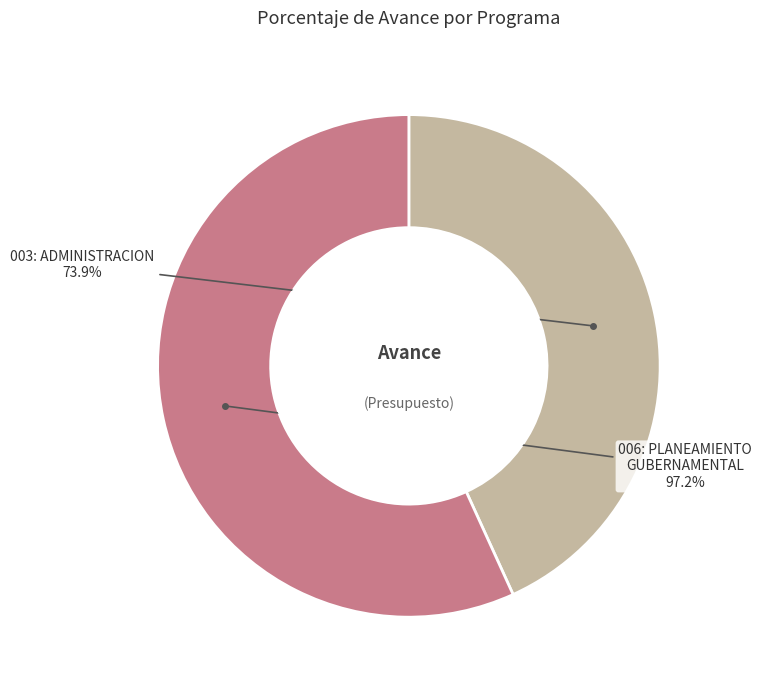

What percentage is the 006: PLANEAMIENTO GUBERNAMENTAL slice, to the nearest percent?

57%